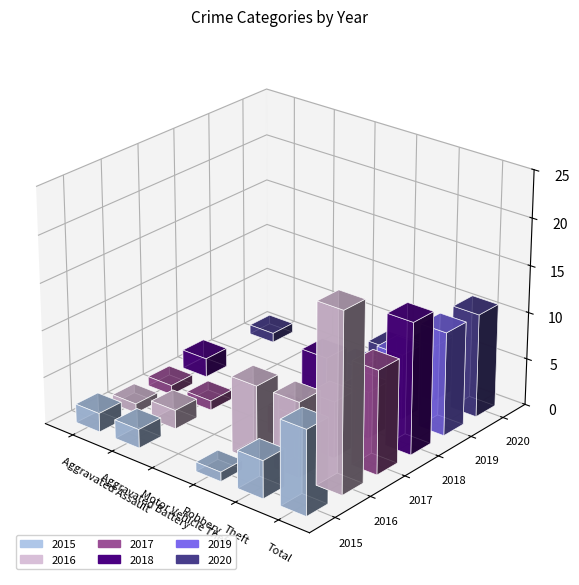

At how many categories does at least one series exceed 4?

3